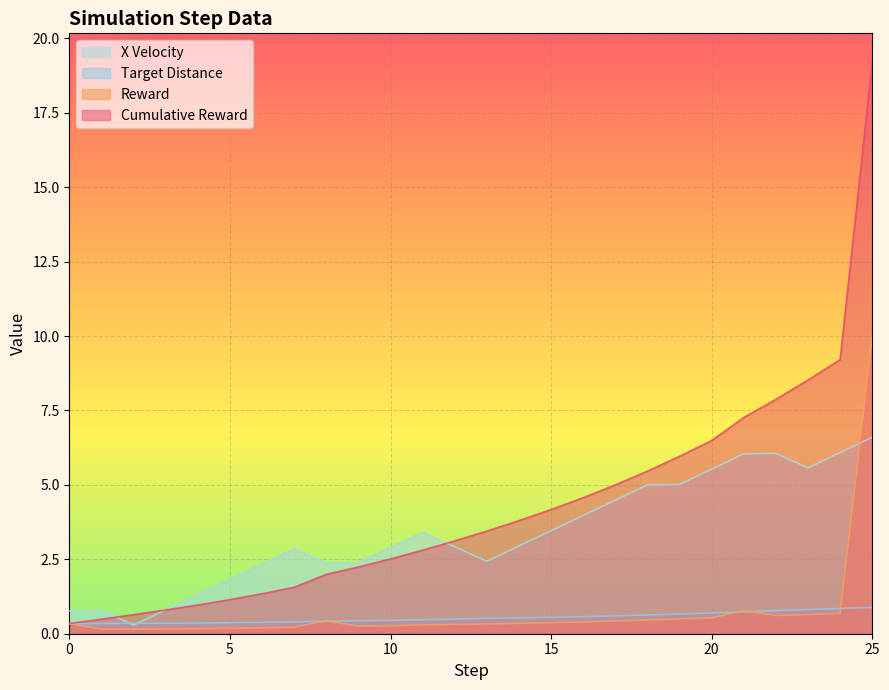

The x series shows 0.6 at 18. True or false?

True